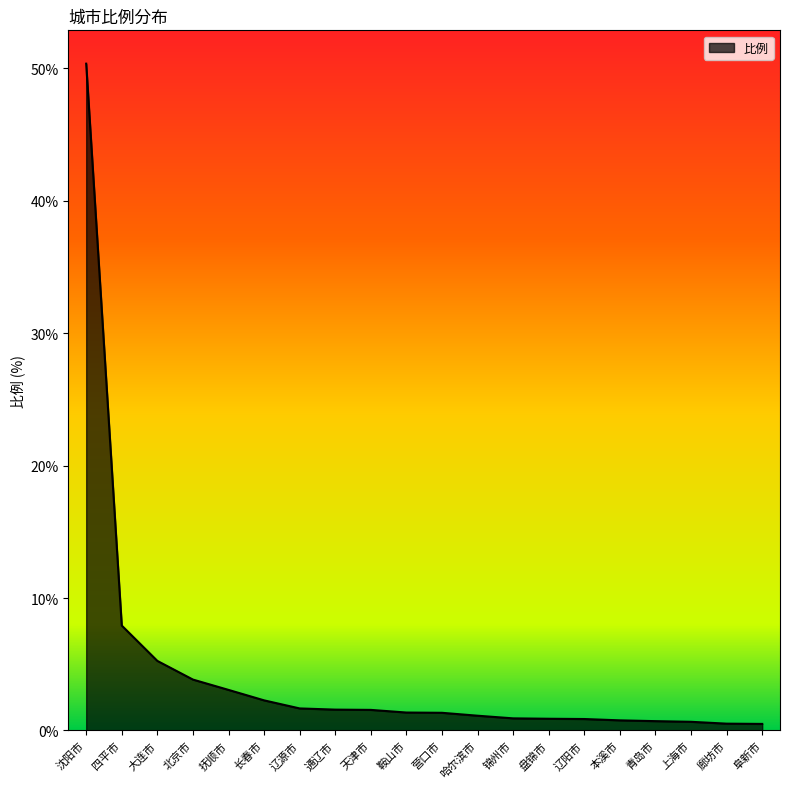

Approximately how many times larger is the value at 辽阳市 compared to 辽源市?

0.5